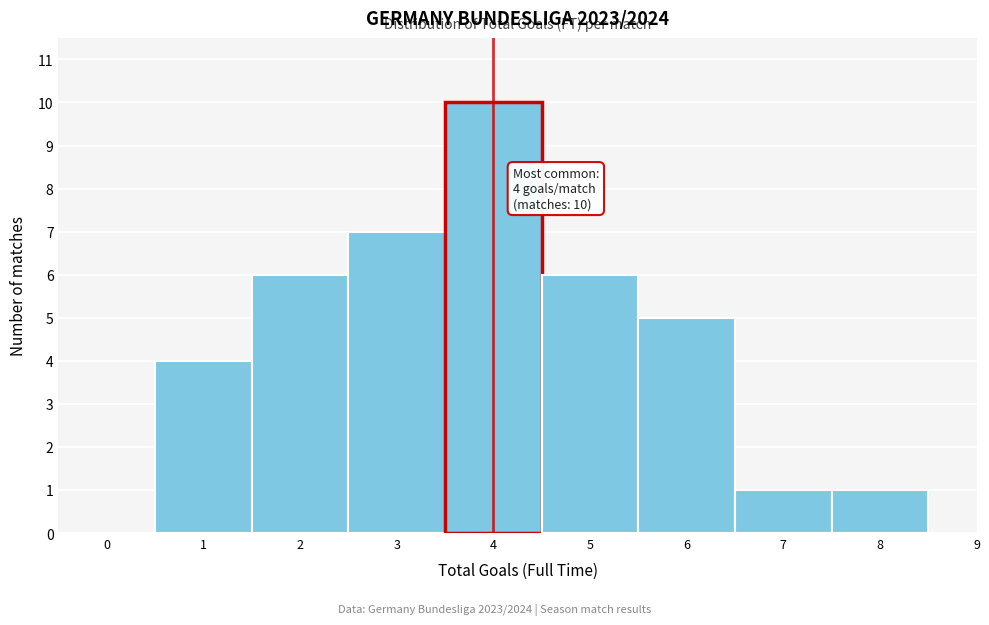

Which range on the x-axis has the tallest bar?

3.5 to 4.5